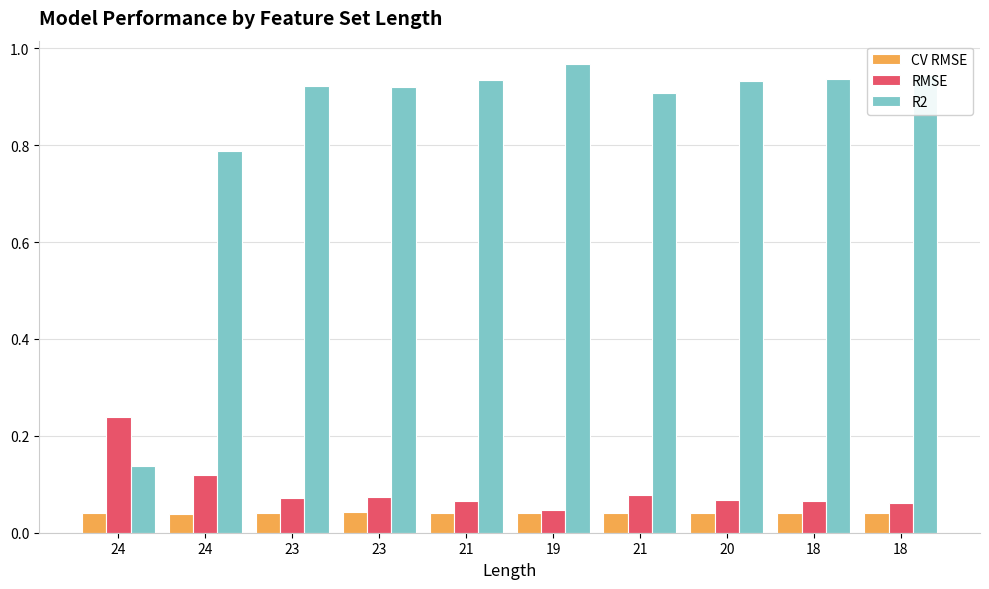

What are all the series names shown in the legend?

CV RMSE, RMSE, R2